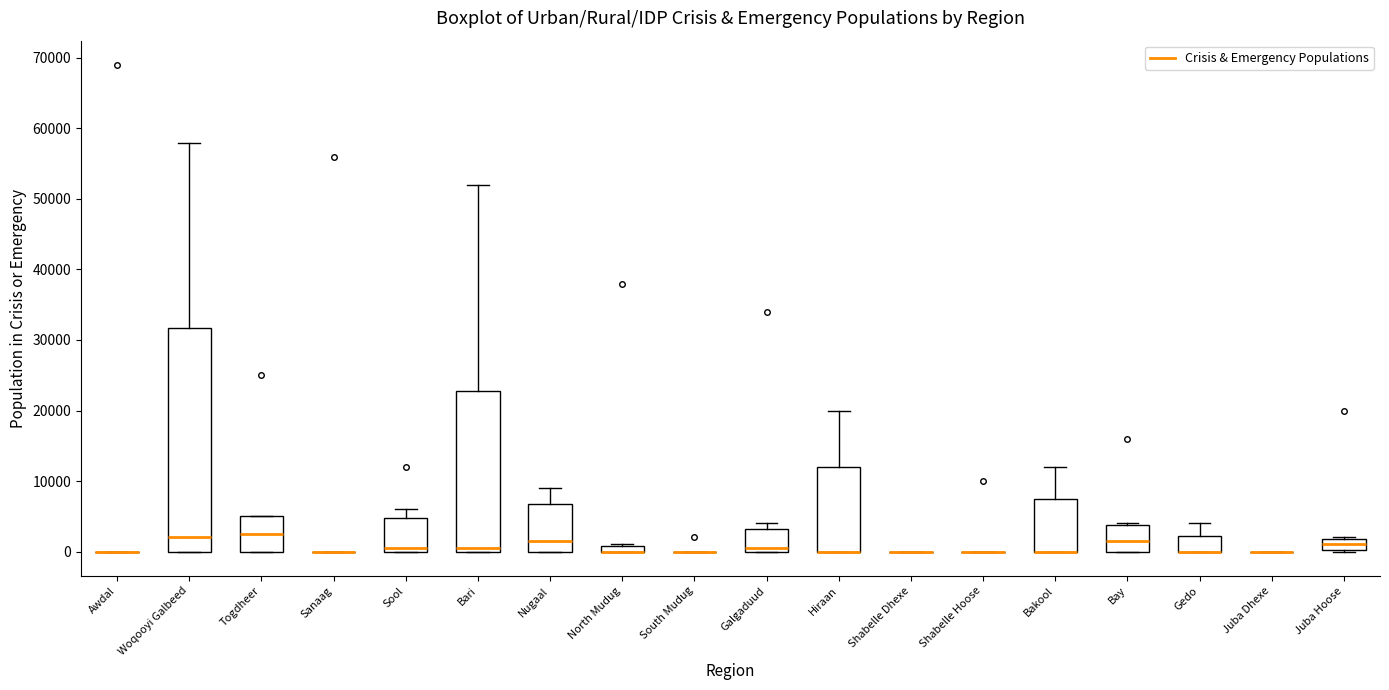

Where is the upper edge of the box for Togdheer on the y-axis? The values are not printed on the chart, so give them approximately, as read against the axis.

5000